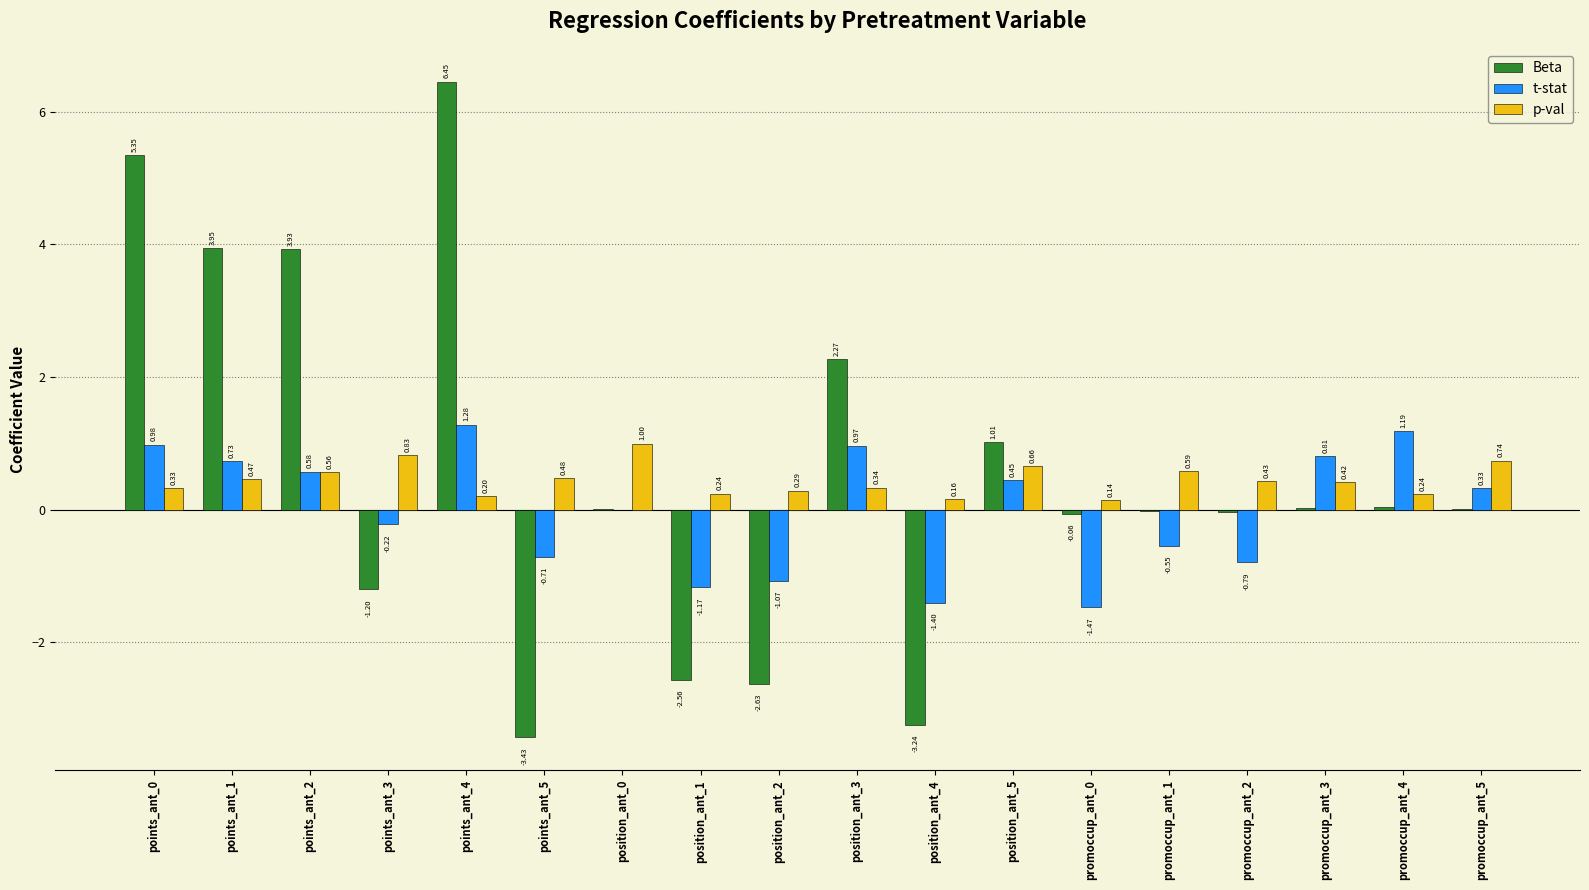

Which series changed the most between points_ant_5 and position_ant_0?

Beta